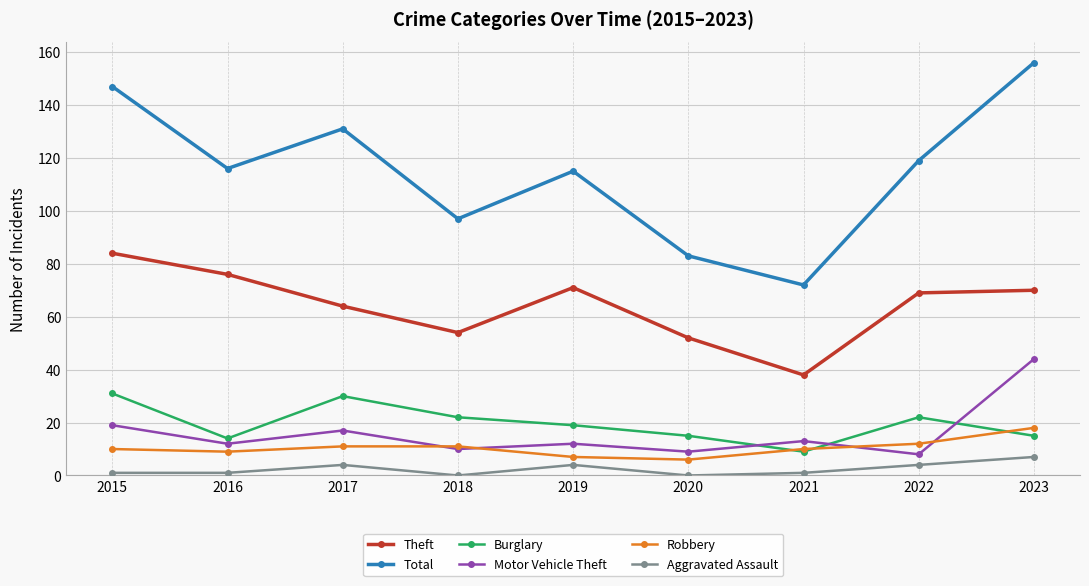

At which category does the chart reach its peak across all series?

2023